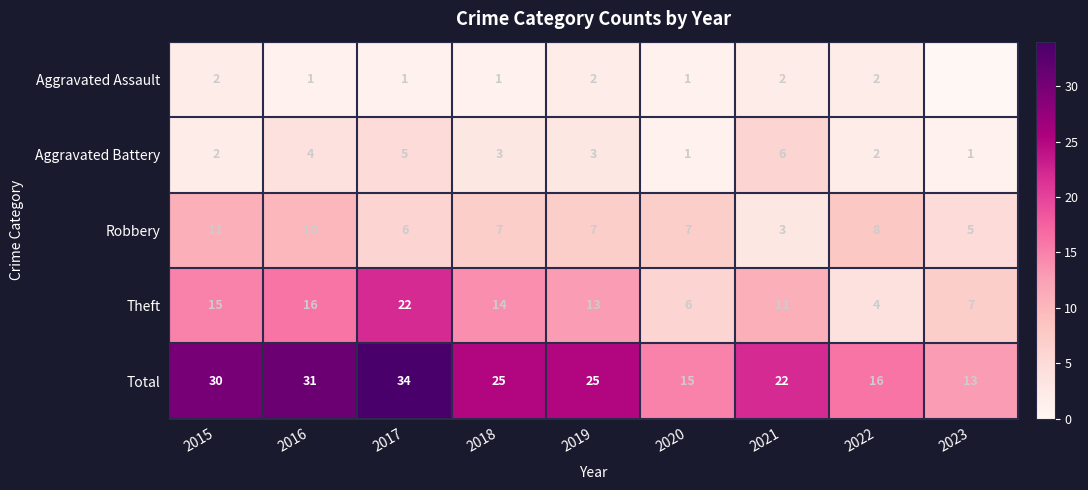

What is the spread (max minus min) of values at 2022?

14